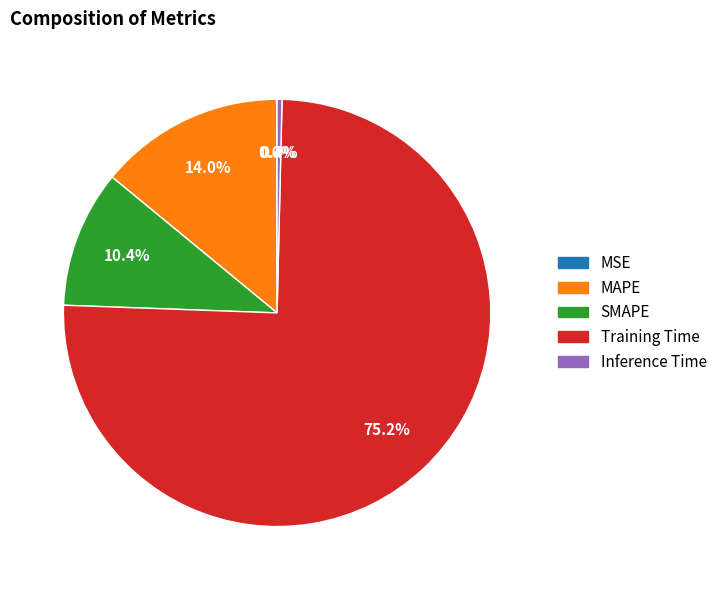

Which slice is the largest?

Training Time